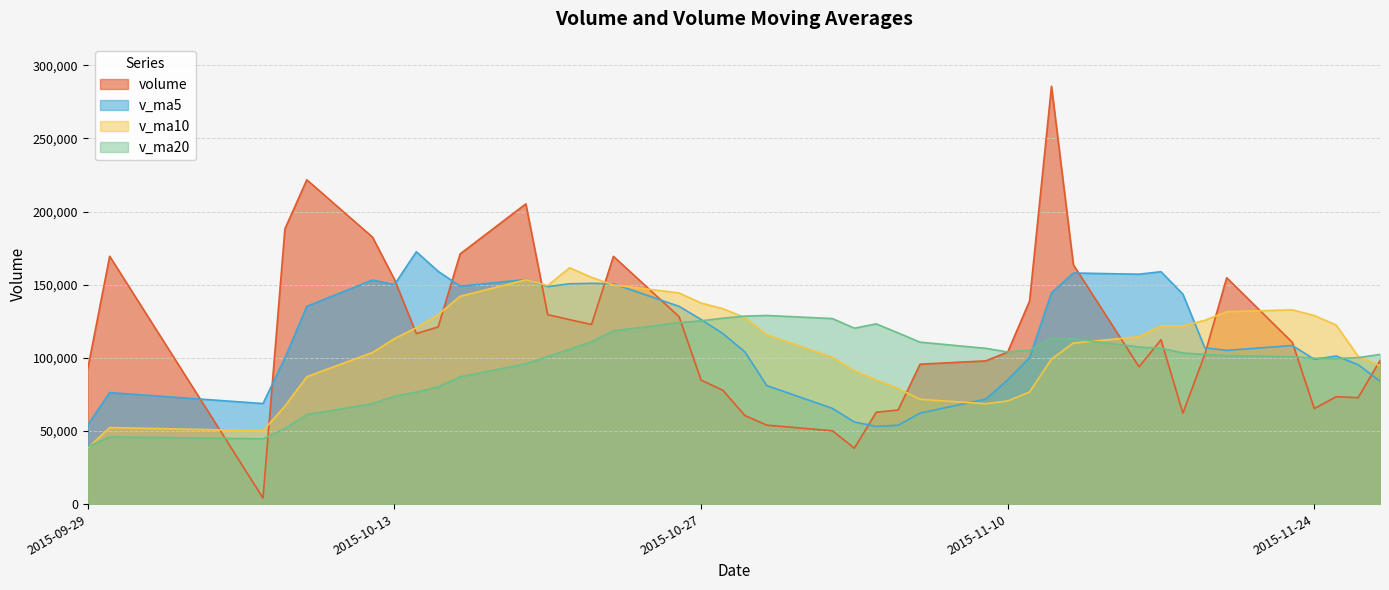

At which category does the chart reach its minimum across all series?

2015-10-07